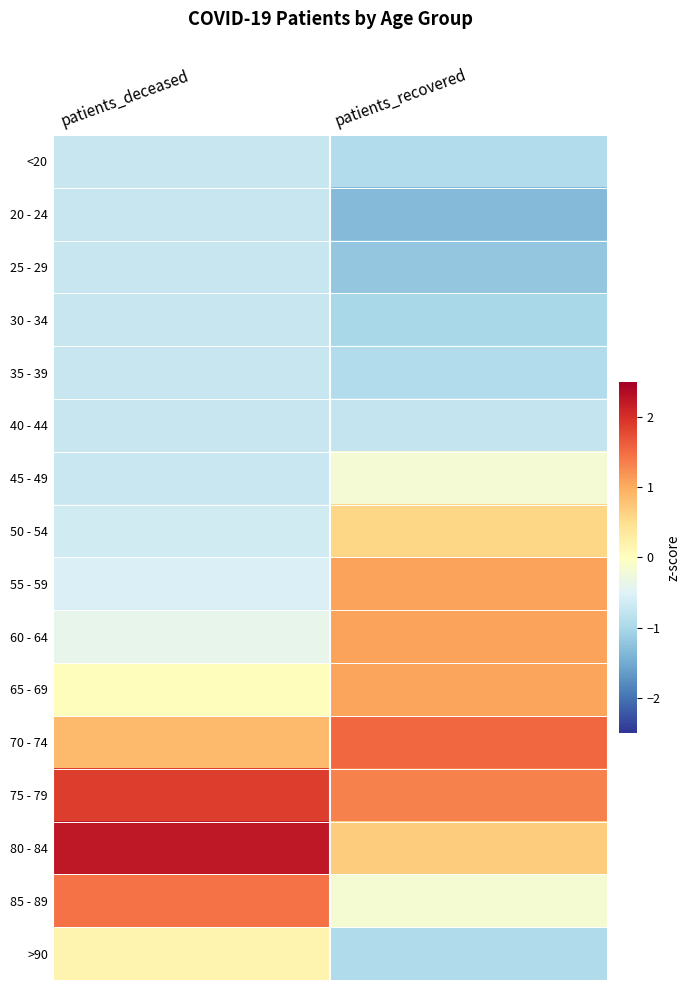

Reading right to left, transcribe all the data shown in this chart.

<20: patients_recovered=-0.9	patients_deceased=-0.7
20 - 24: patients_recovered=-1.3	patients_deceased=-0.7
25 - 29: patients_recovered=-1.2	patients_deceased=-0.7
30 - 34: patients_recovered=-1.0	patients_deceased=-0.7
35 - 39: patients_recovered=-0.9	patients_deceased=-0.7
40 - 44: patients_recovered=-0.7	patients_deceased=-0.7
45 - 49: patients_recovered=-0.2	patients_deceased=-0.7
50 - 54: patients_recovered=0.6	patients_deceased=-0.6
55 - 59: patients_recovered=1.1	patients_deceased=-0.5
60 - 64: patients_recovered=1.1	patients_deceased=-0.4
65 - 69: patients_recovered=1.1	patients_deceased=0.0
70 - 74: patients_recovered=1.5	patients_deceased=0.9
75 - 79: patients_recovered=1.3	patients_deceased=1.9
80 - 84: patients_recovered=0.7	patients_deceased=2.2
85 - 89: patients_recovered=-0.2	patients_deceased=1.5
>90: patients_recovered=-0.9	patients_deceased=0.2